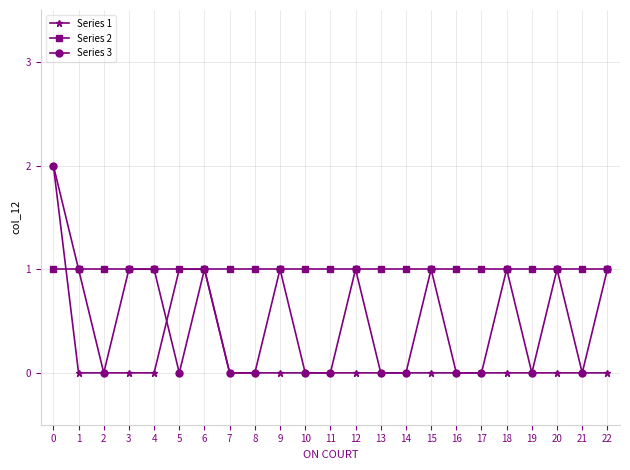

Is the value of Series 3 at 1 greater than the value of Series 1 at 3?

Yes